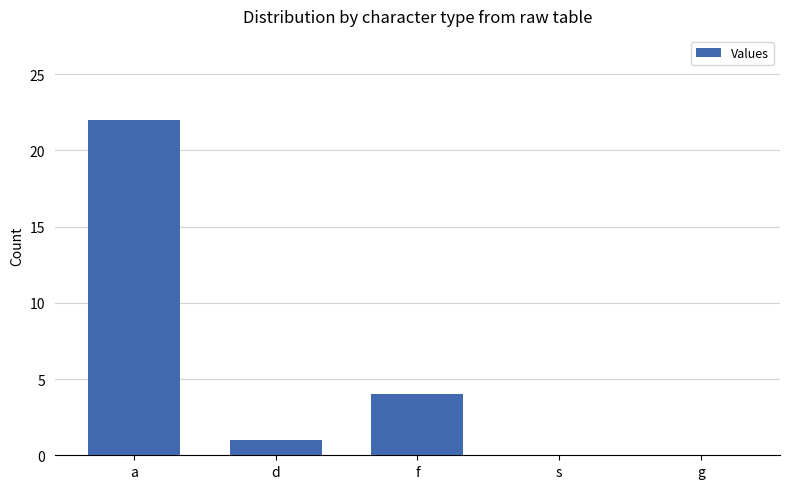

What is the greatest value displayed?

22